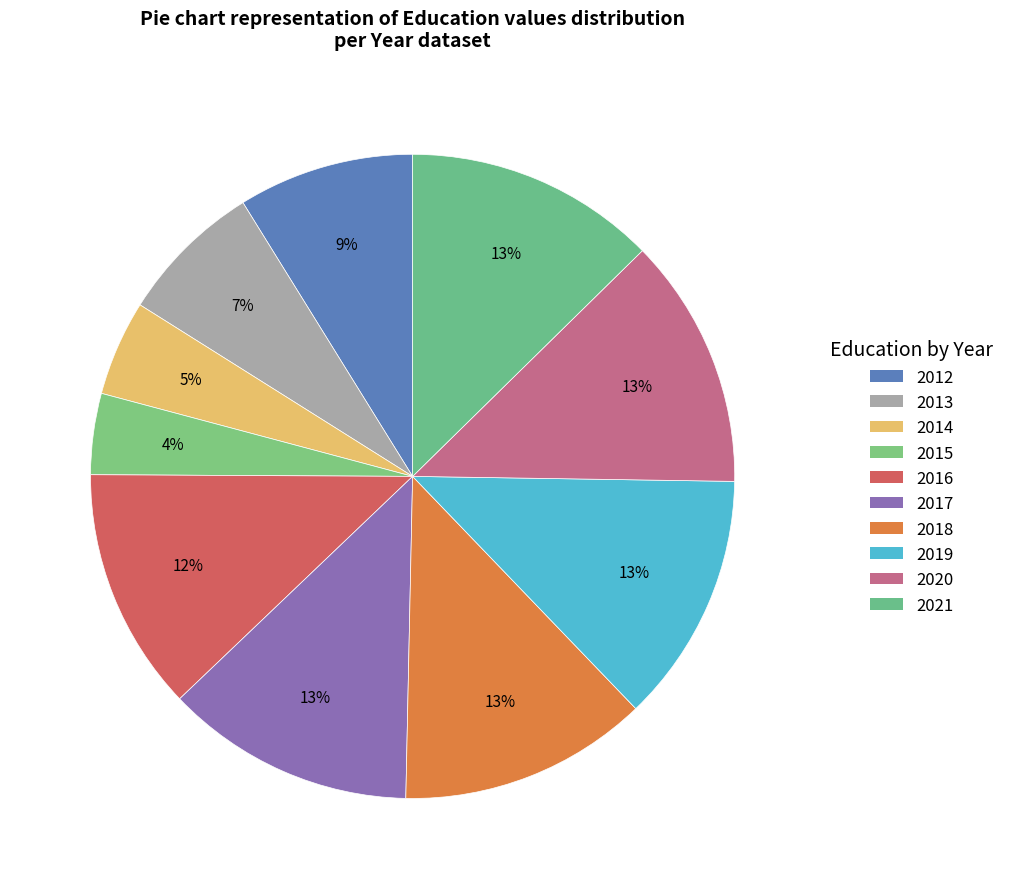

How many segments does this pie chart have?

10